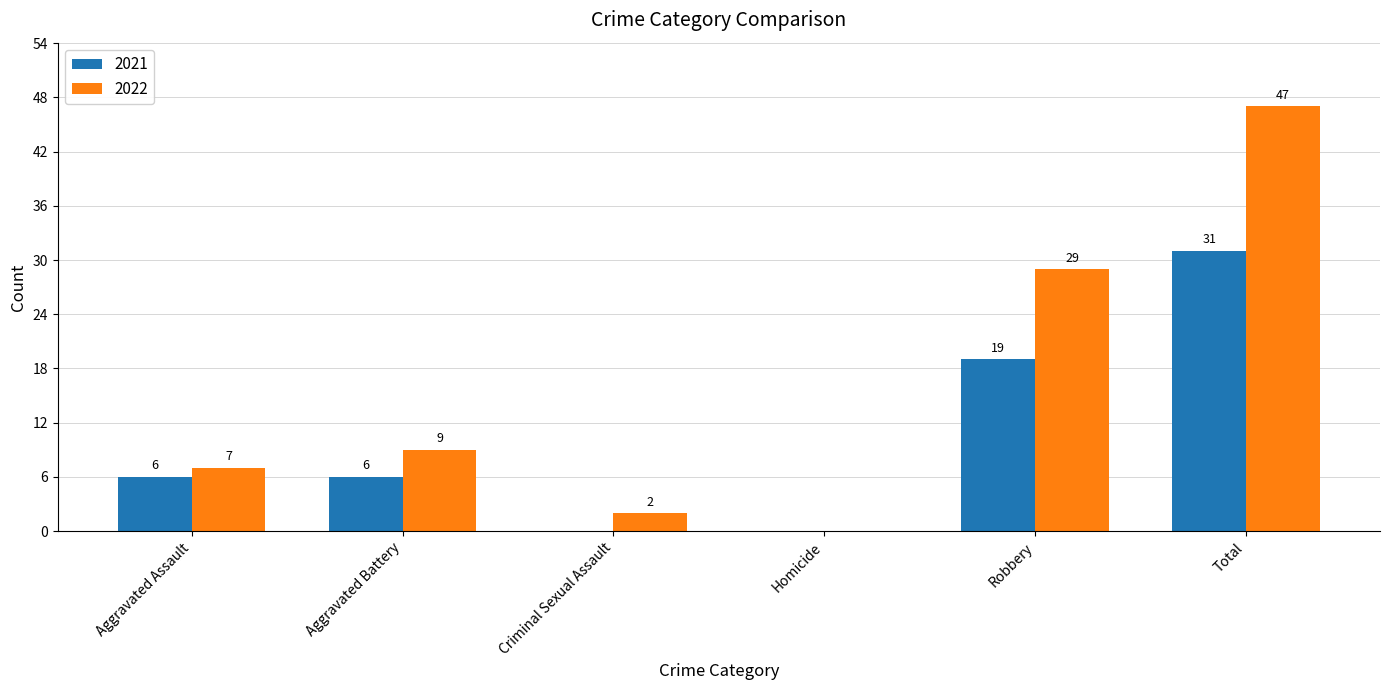

What is the maximum value shown in the chart?

47